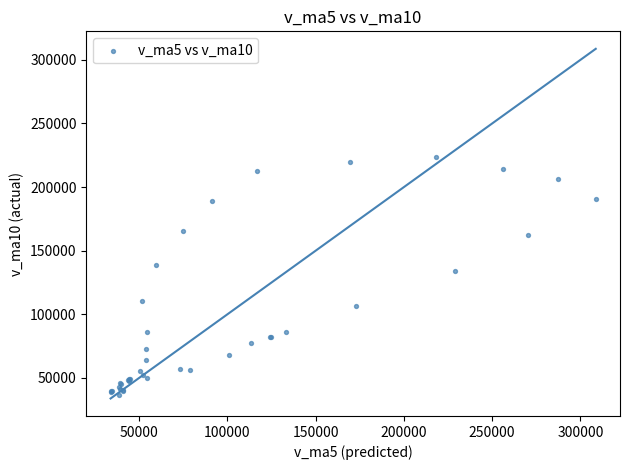

What Y value in the scatter plot is closest to 130025?

133781.6